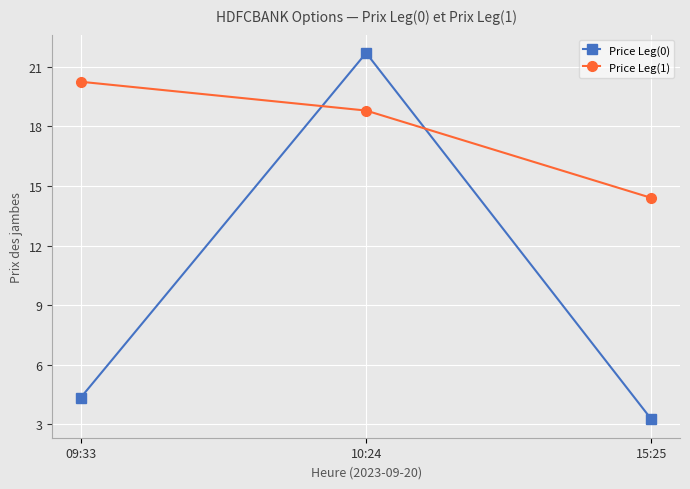

Which category has the lowest value in the Price Leg(0) series?

15:25